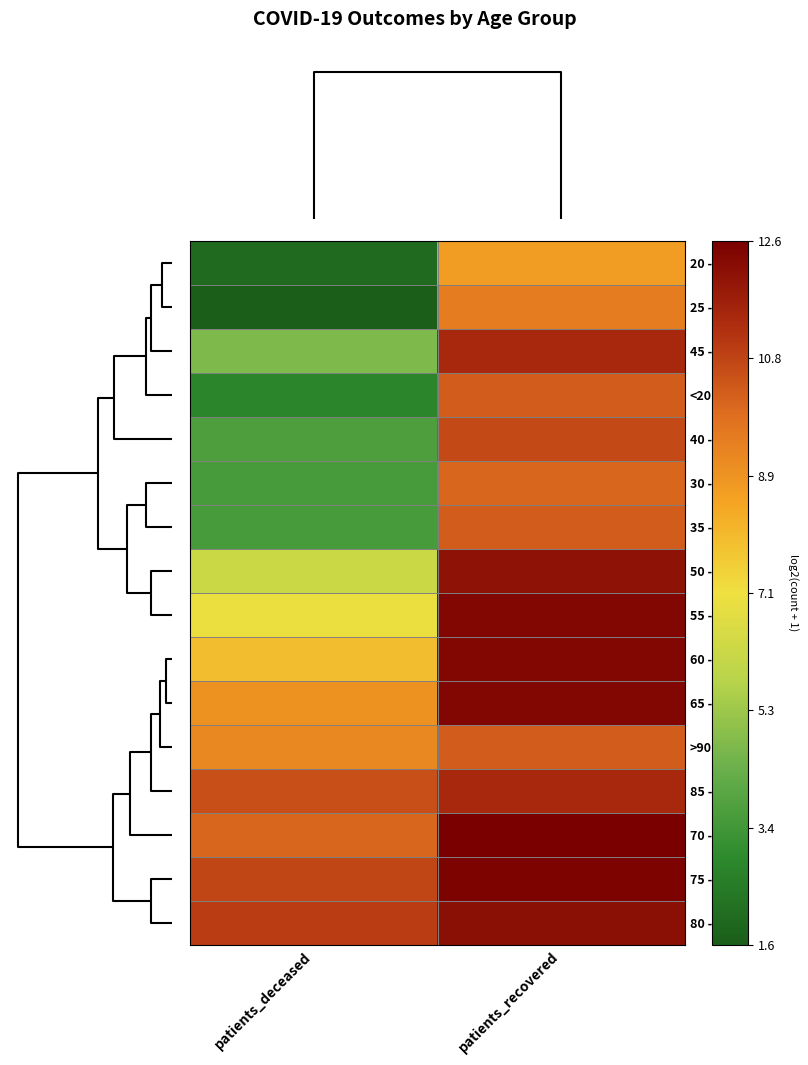

List the series in order of their peak value, highest first.

70 - 74, 75 - 79, 60 - 64, 65 - 69, 55 - 59, 80 - 84, 50 - 54, 85 - 89, 45 - 49, 40 - 44, <20, 35 - 39, >90, 30 - 34, 25 - 29, 20 - 24